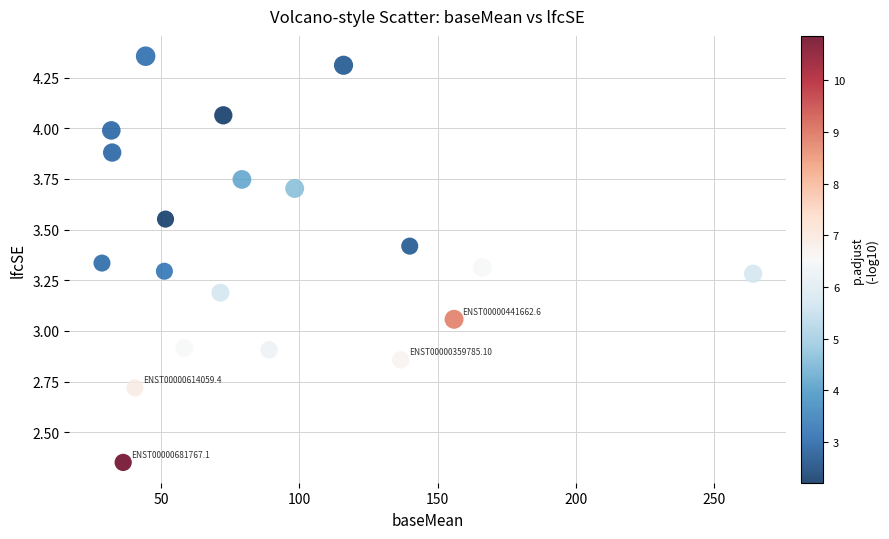

What is the range of Y values (max minus min)?

2.0